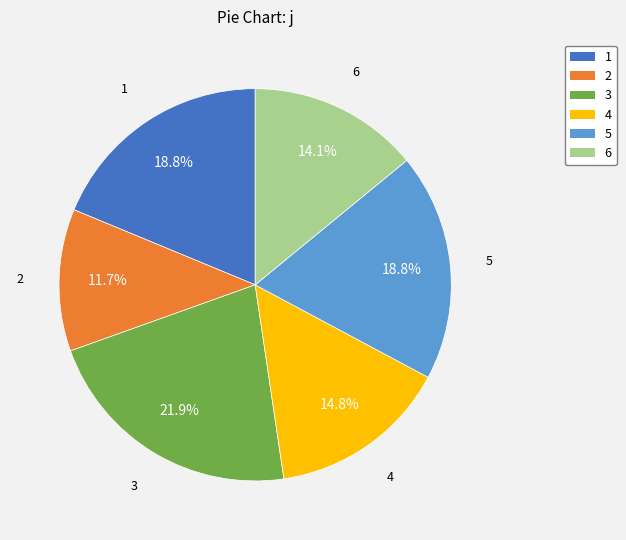

What percentage is NOT represented by 4?

85.2%